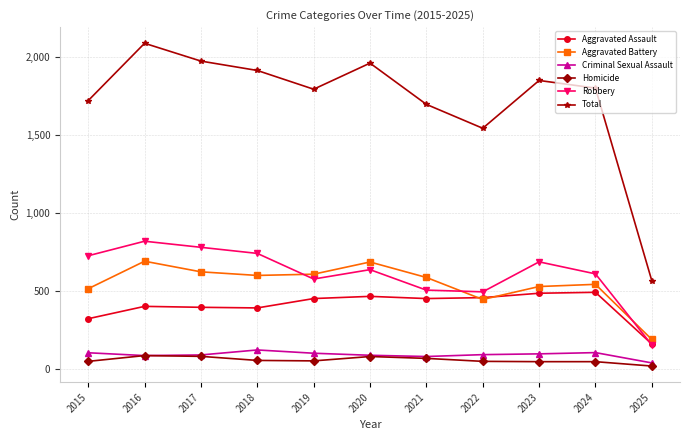

Is it true that Homicide equals 48 at 2023?

True